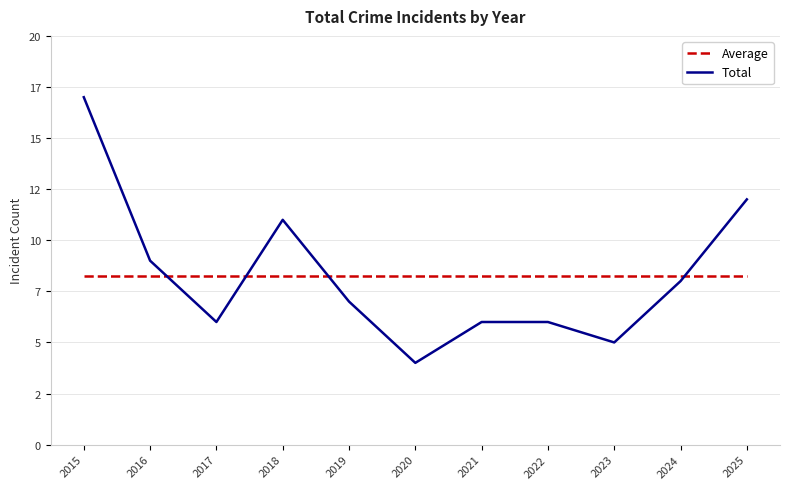

Does the chart have visible grid lines?

Yes